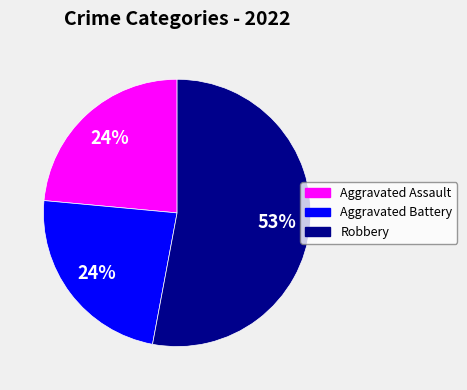

To the nearest percent, what is the average slice percentage?

33%